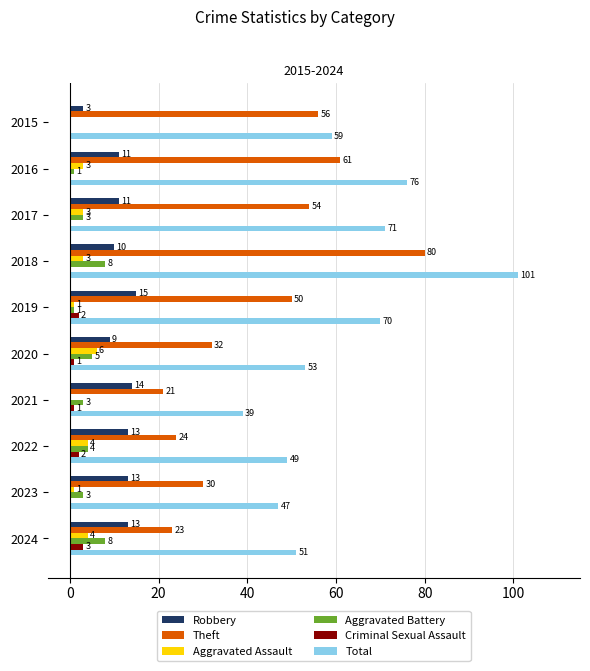

What is the greatest value displayed?

101